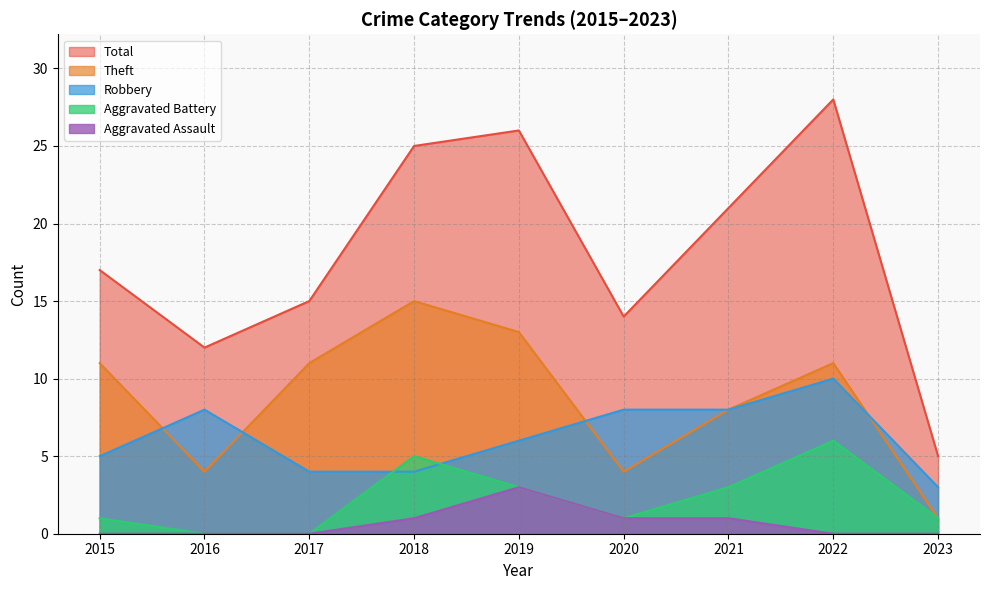

At which label is Aggravated Assault closest to 1?

2018